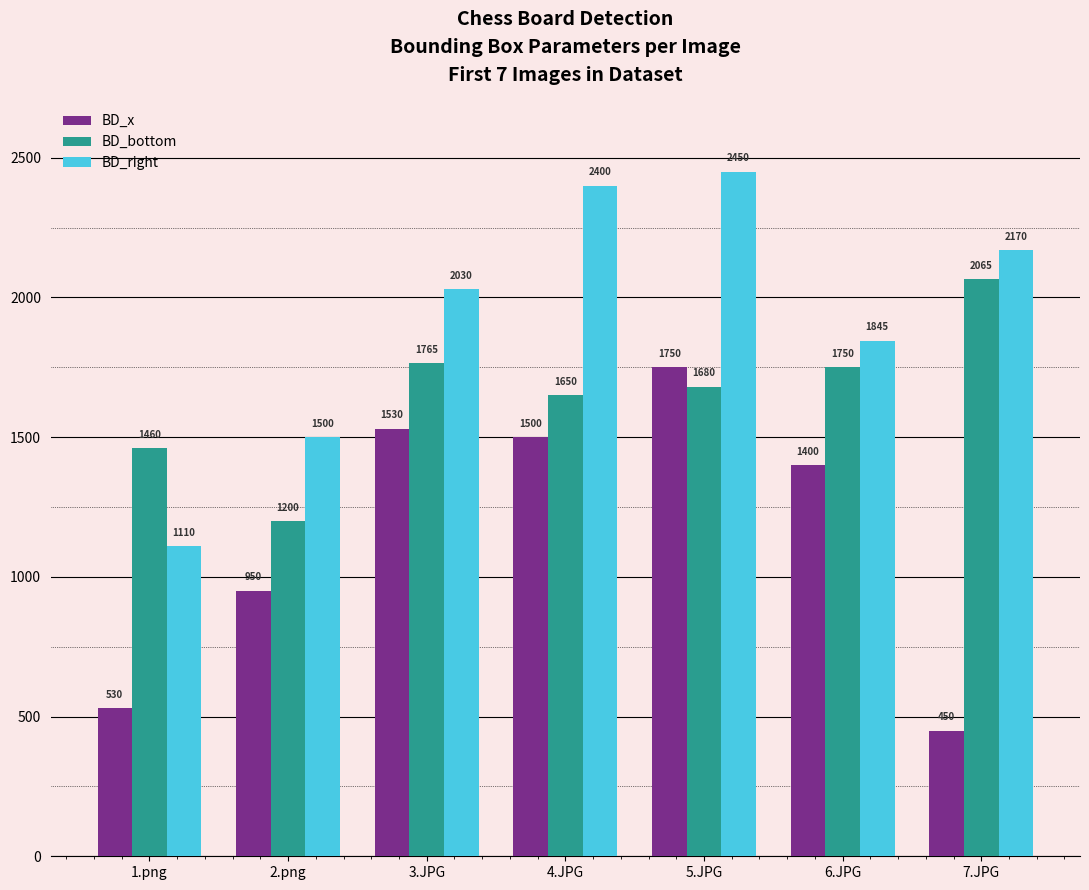

True or false: BD_right has a value of 705 at 2.png.

False